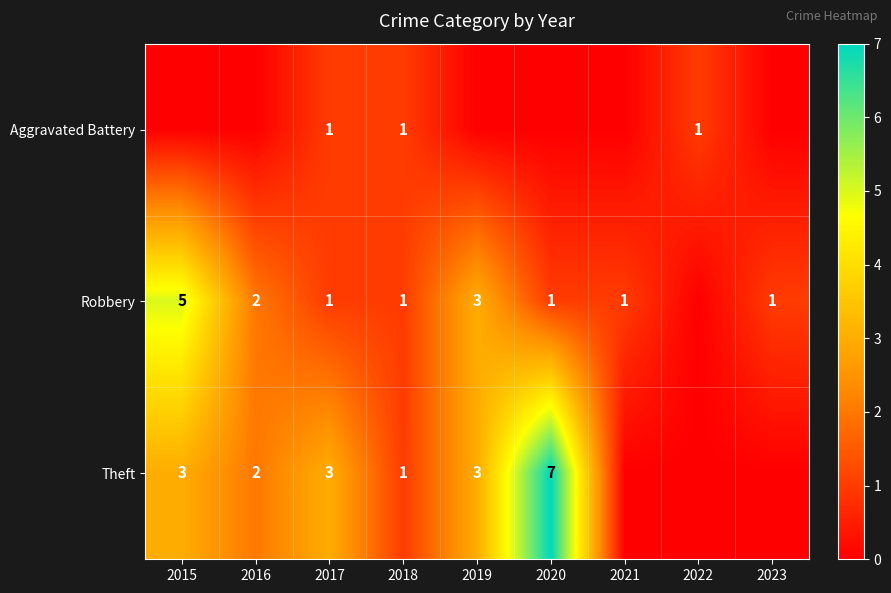

The value of Theft at 2018 is 2. True or false?

False